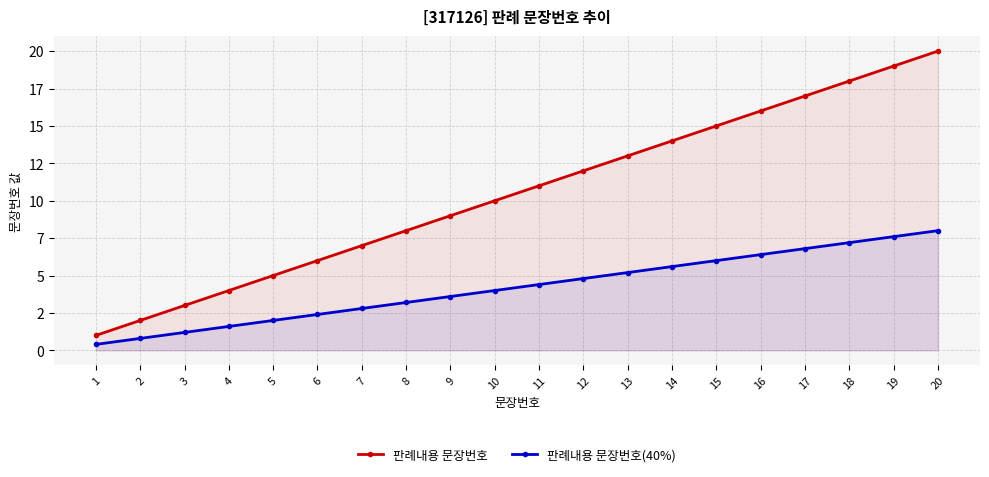

True or false: 판례내용 문장번호 has a value of 11.0 at 11.

True